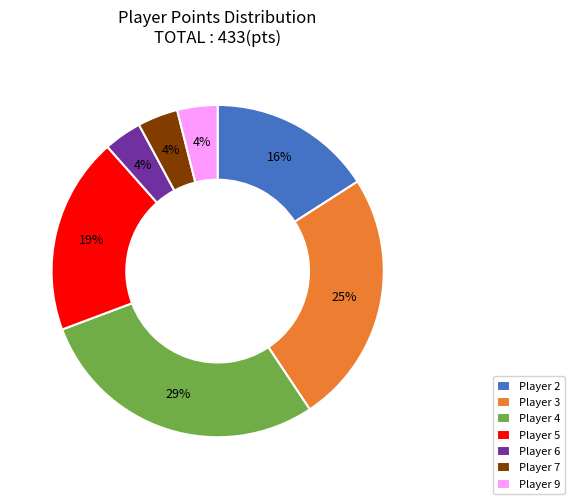

True or false: Player 3 accounts for 36% of the total.

False